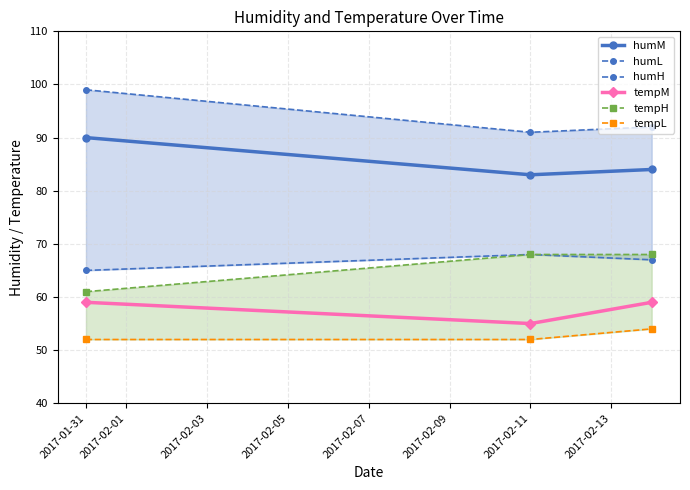

Count the number of data series in this chart.

6